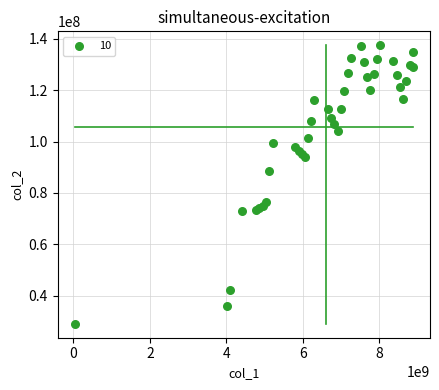

What Y value in the scatter plot is closest to 83251161?

88441403